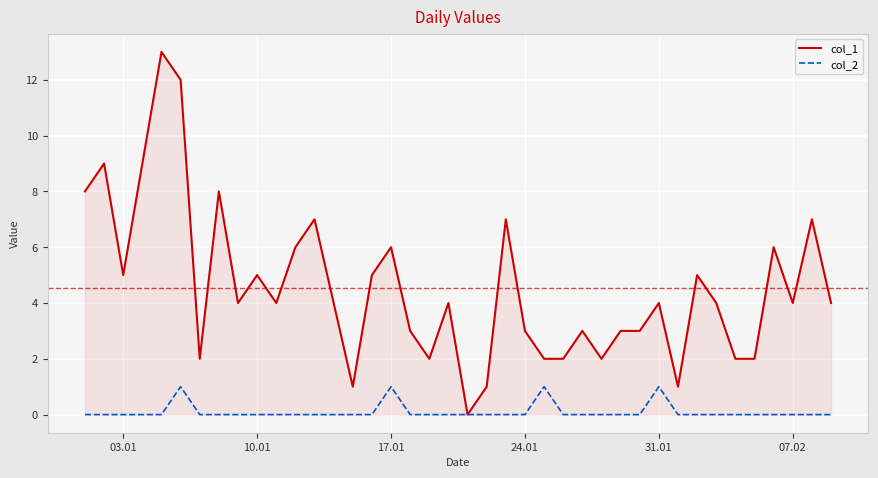

What is the greatest value displayed?

13